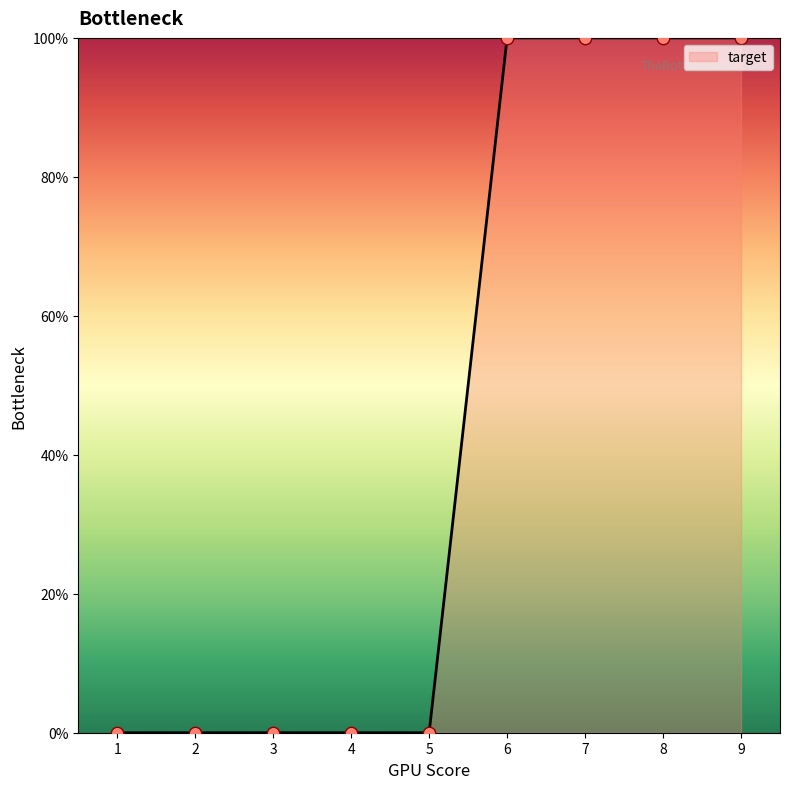

Between 8 and 3, which is larger?

8